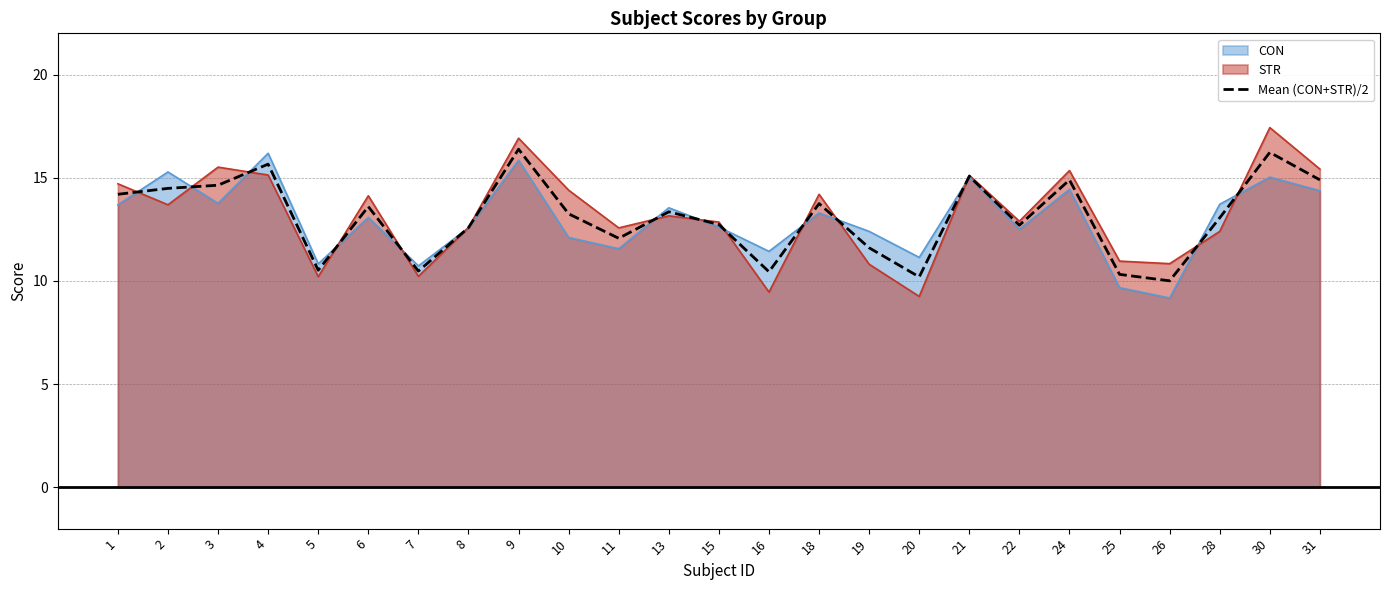

Reading right to left, list all the values displayed in this chart.

31=14.9	30=16.2	28=13.1	26=10.0	25=10.3	24=14.9	22=12.7	21=15.1	20=10.2	19=11.6	18=13.7	16=10.4	15=12.7	13=13.4	11=12.1	10=13.3	9=16.4	8=12.6	7=10.5	6=13.6	5=10.5	4=15.7	3=14.6	2=14.5	1=14.2